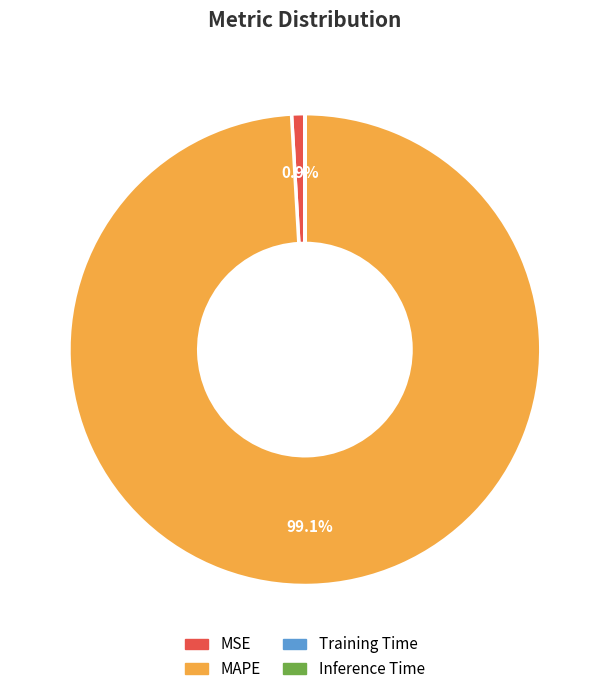

Between MAPE and MSE, which is larger?

MAPE